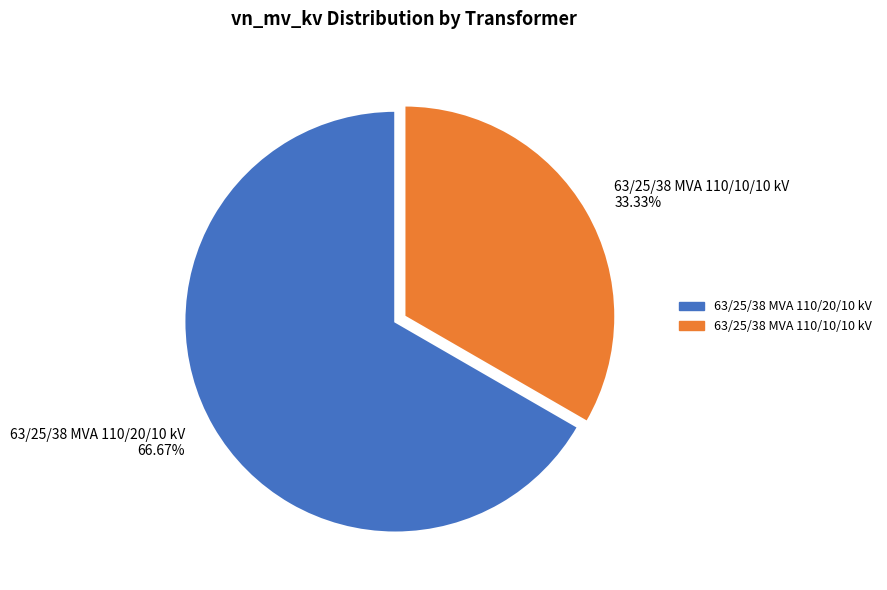

Approximately how many times larger is the value at 63/25/38 MVA 110/10/10 kV compared to 63/25/38 MVA 110/20/10 kV?

0.5